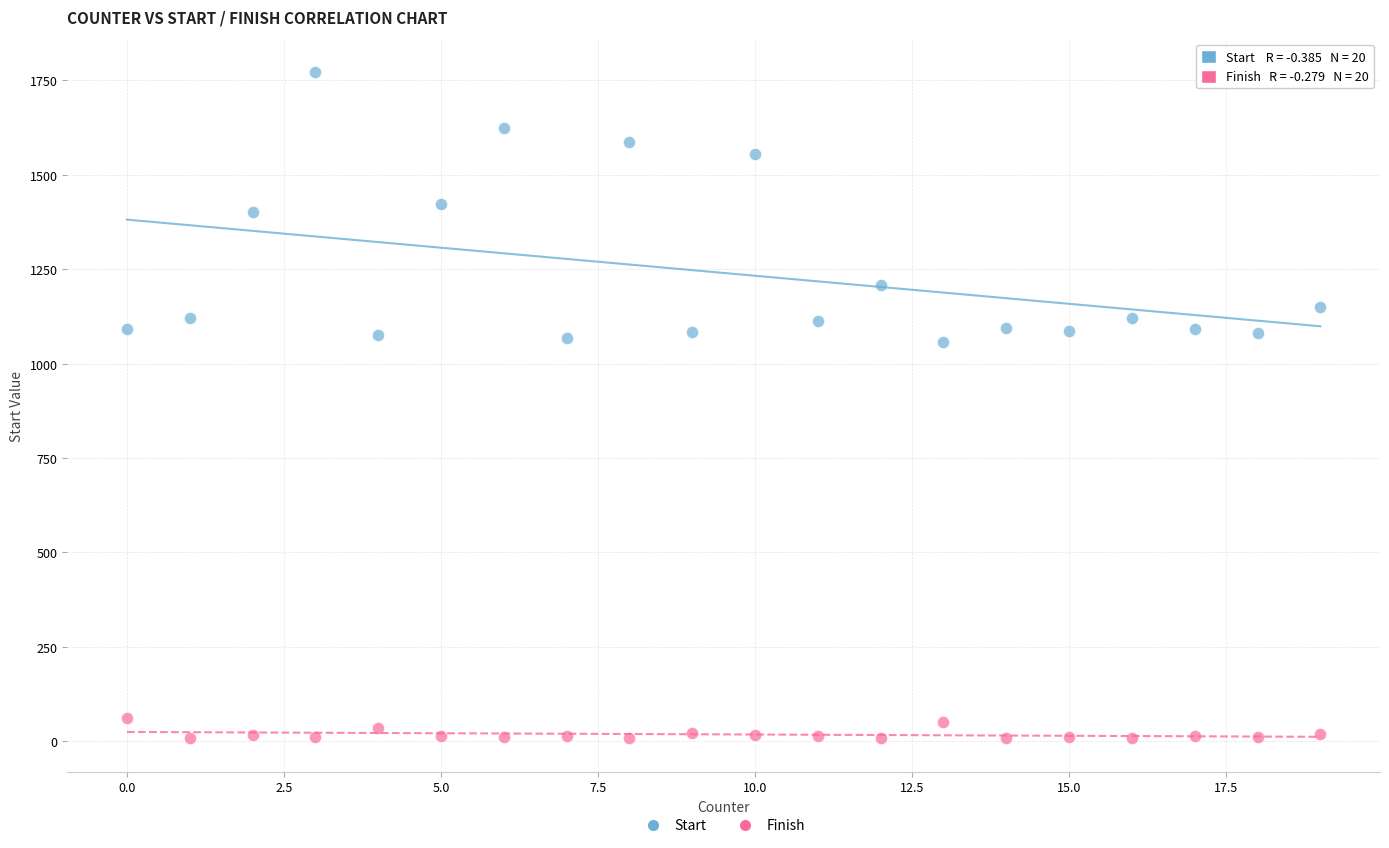

What is the X range (max minus min) for the scatter plot?

19